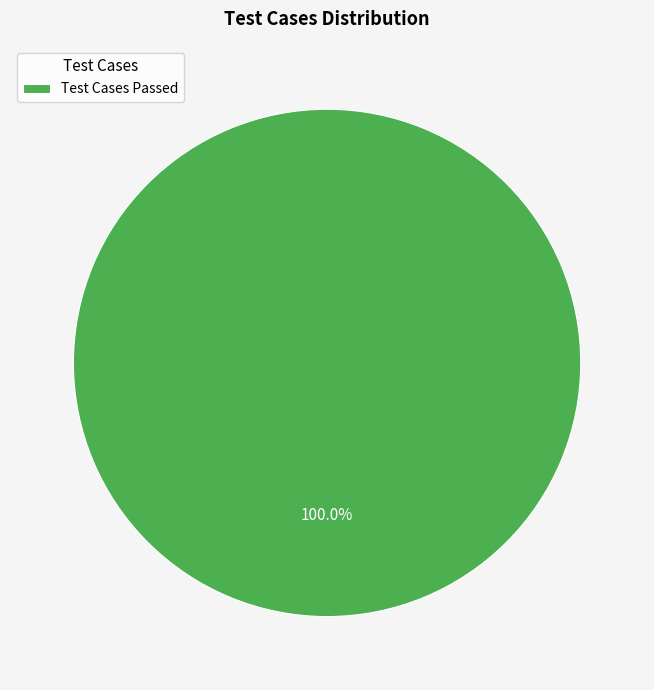

Which slice represents more than half of the pie?

Test Cases Passed